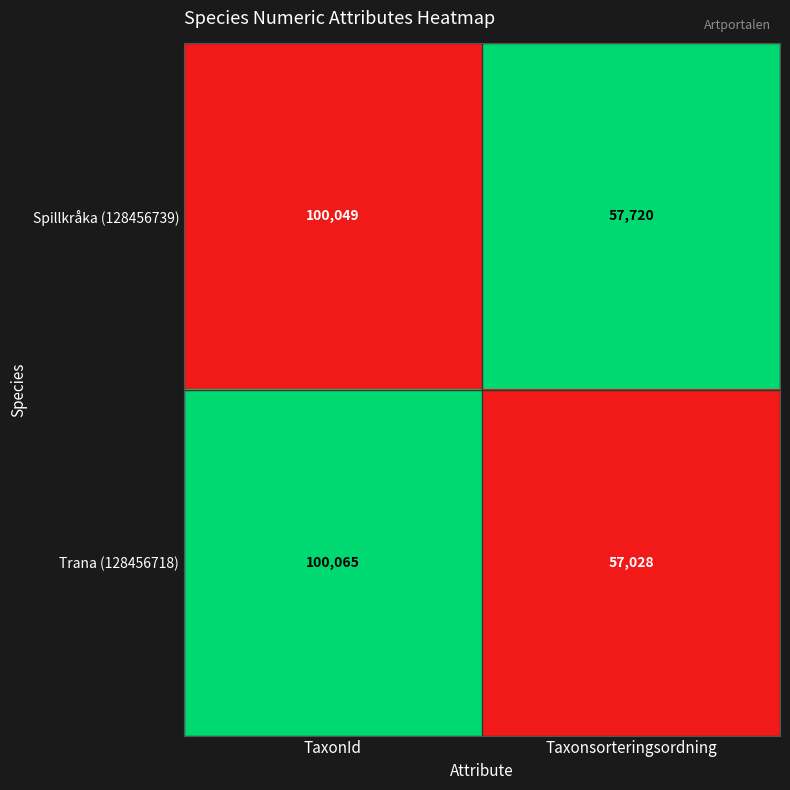

Reading right to left, extract all data points from this chart.

Spillkråka (128456739): 57720	100049
Trana (128456718): 57028	100065